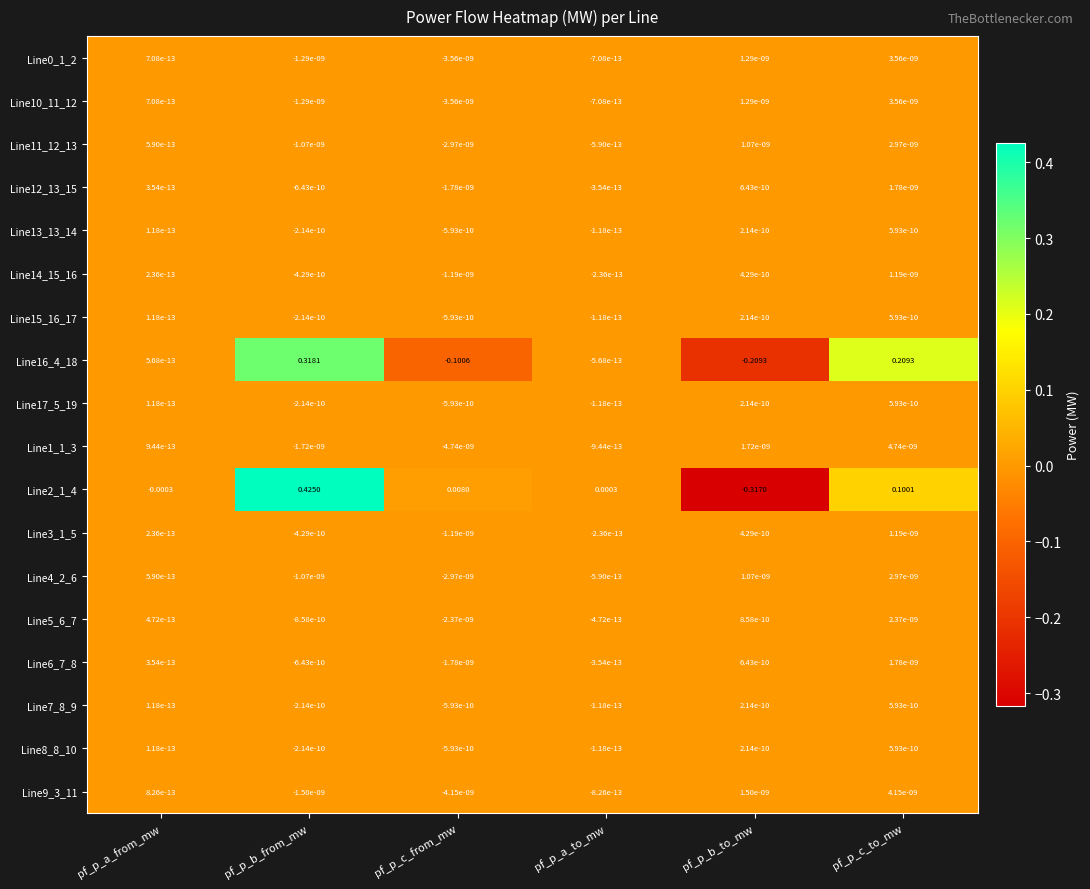

Rank the categories by Line12_13_15 value from highest to lowest.

pf_p_c_to_mw, pf_p_b_to_mw, pf_p_a_from_mw, pf_p_a_to_mw, pf_p_b_from_mw, pf_p_c_from_mw